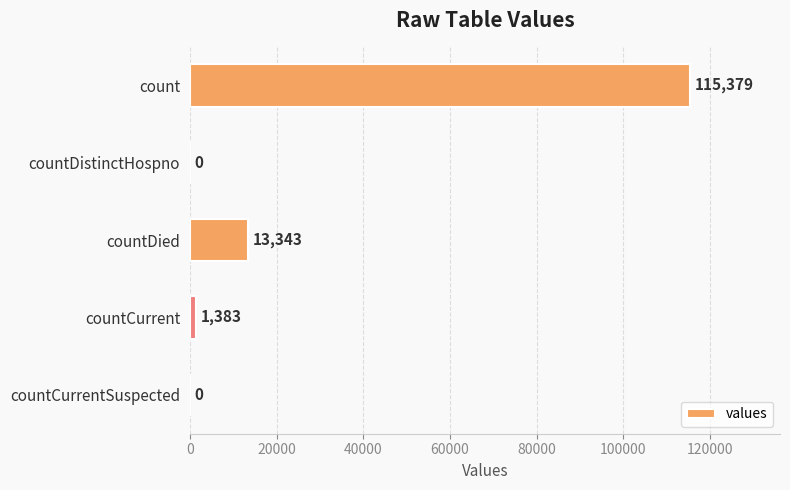

True or false: the data shows 1383 at countCurrent.

True